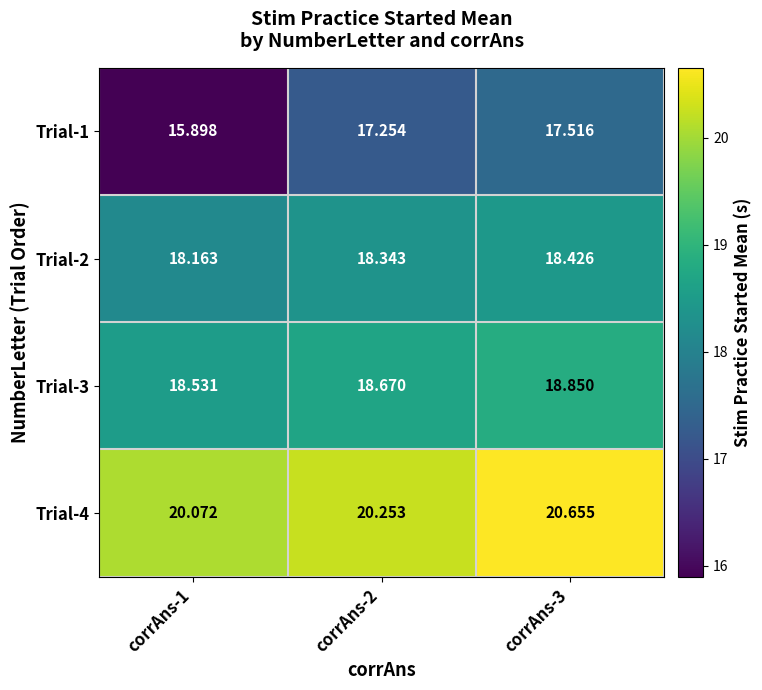

Is the value of Trial-1 at corrAns-2 greater than the value of Trial-2 at corrAns-1?

No